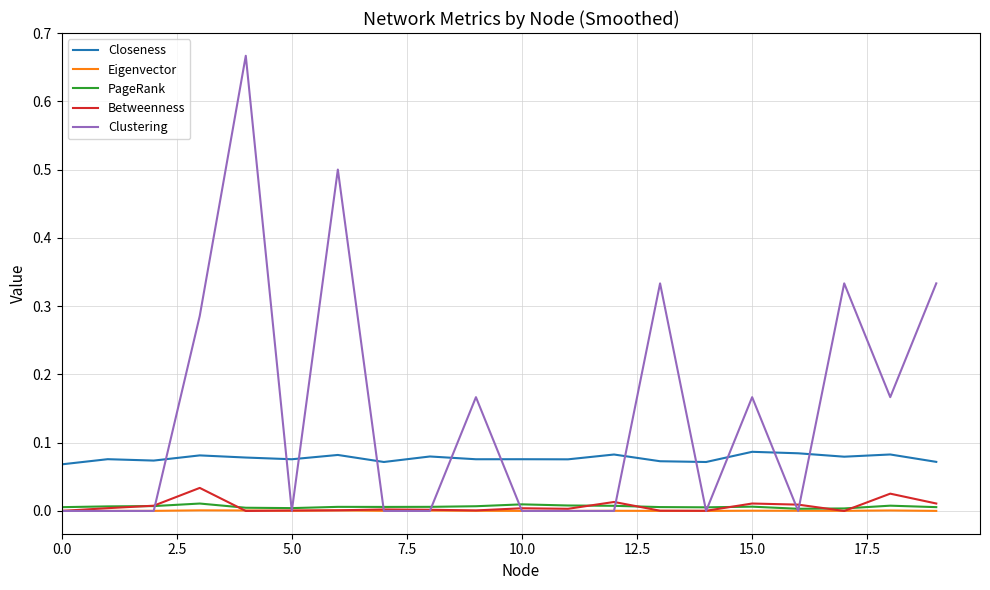

How many series are shown in this chart?

5